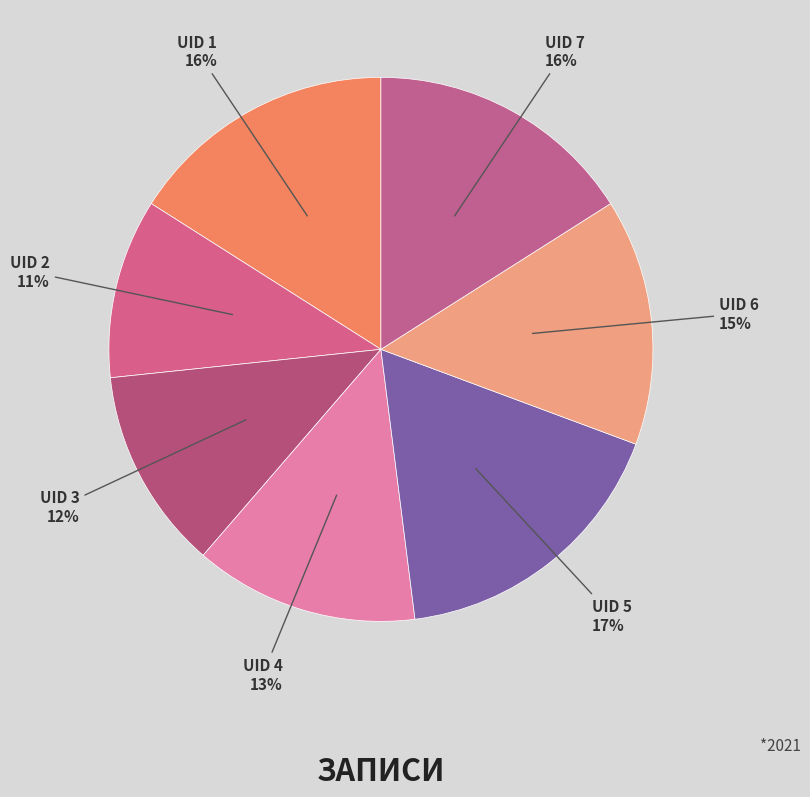

Is there any slice that represents more than half of the pie?

No